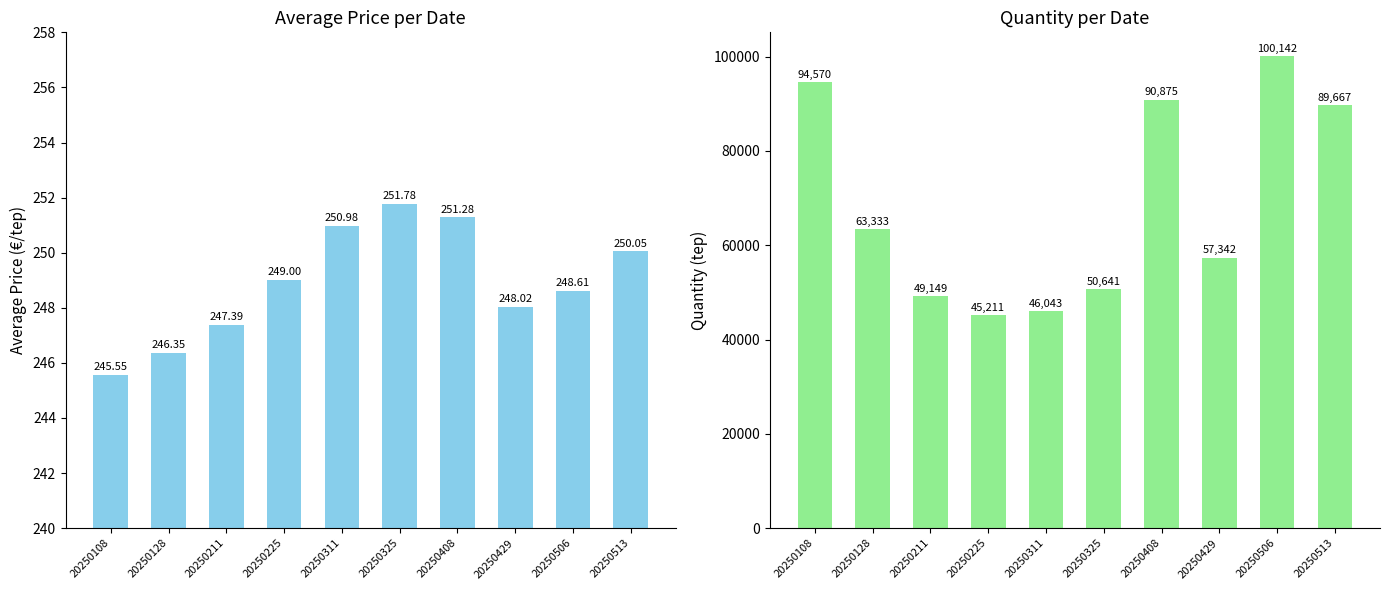

What is the total value across all series at 20250513?

89917.1